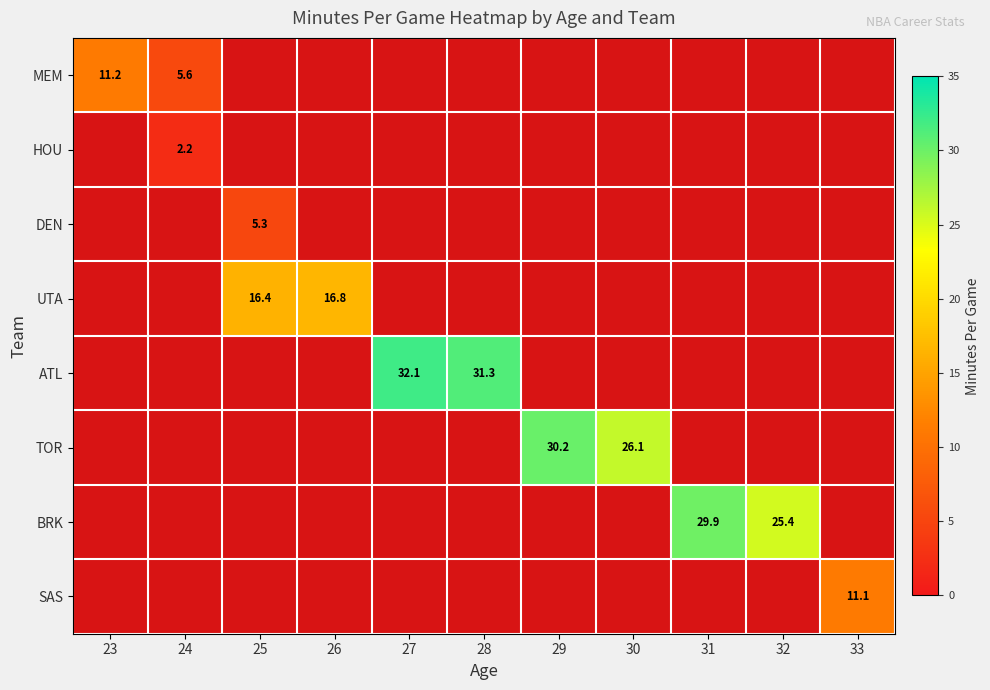

List the labels in order of ATL value, largest first.

27, 28, 23, 24, 25, 26, 29, 30, 31, 32, 33